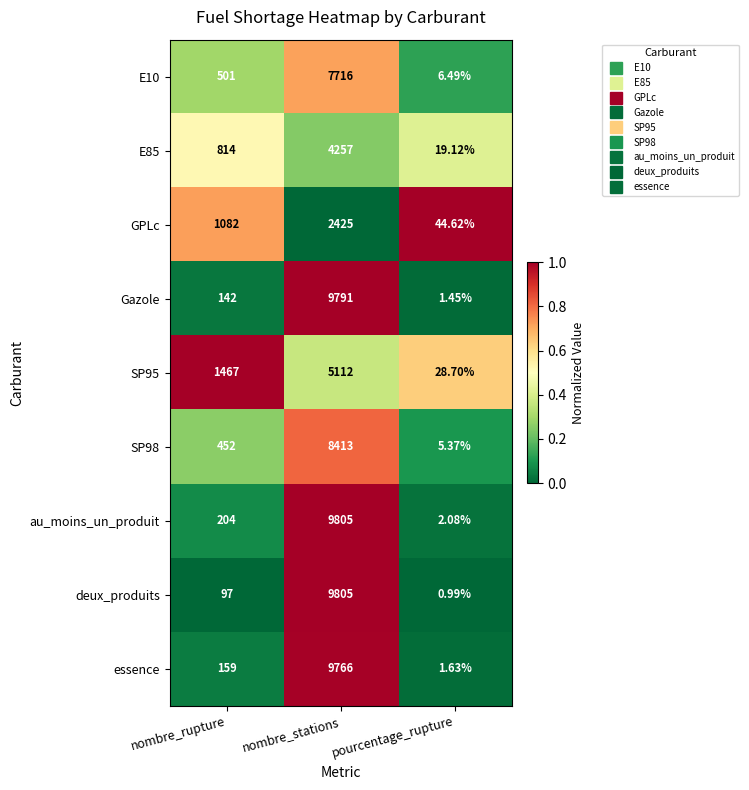

How many categories are shown in the chart?

3